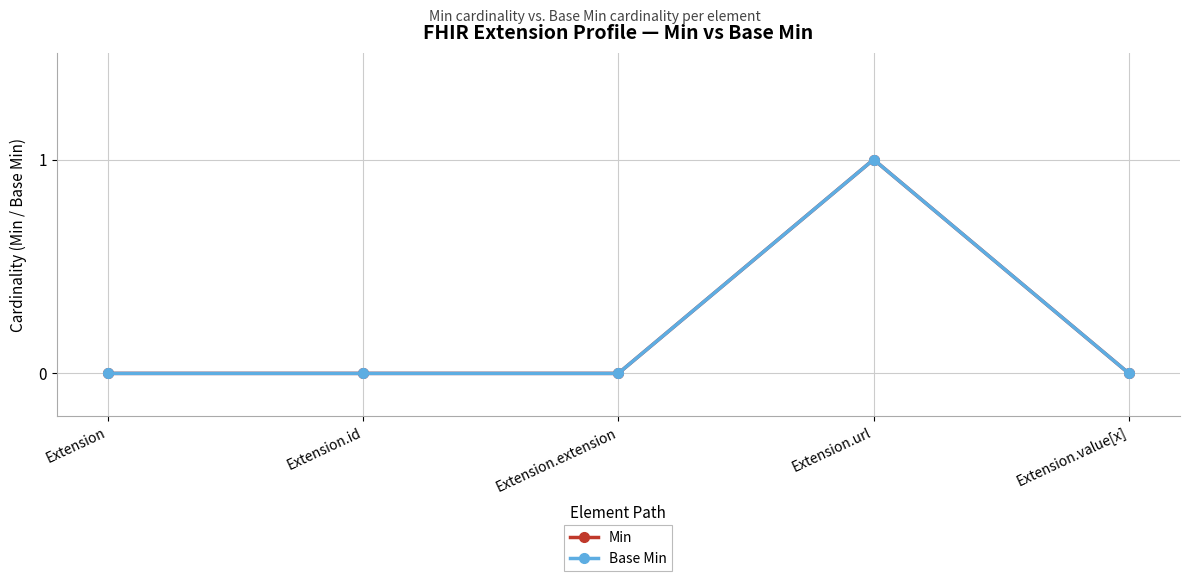

Which label corresponds to the largest value in the chart?

Extension.url